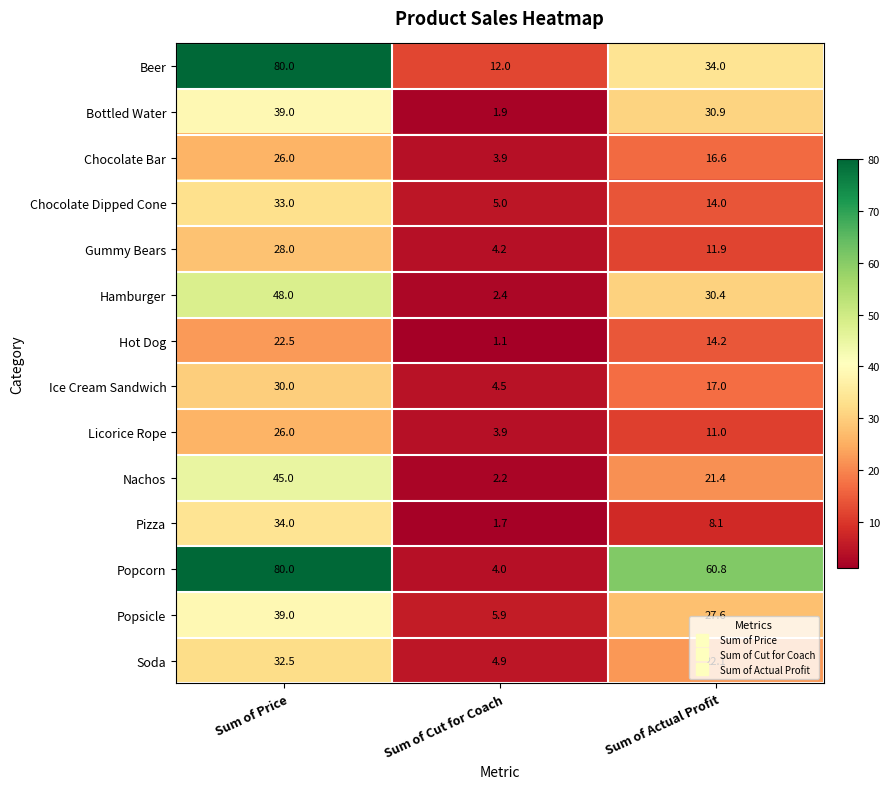

What is the difference between the maximum and minimum values in the Nachos series?

42.8